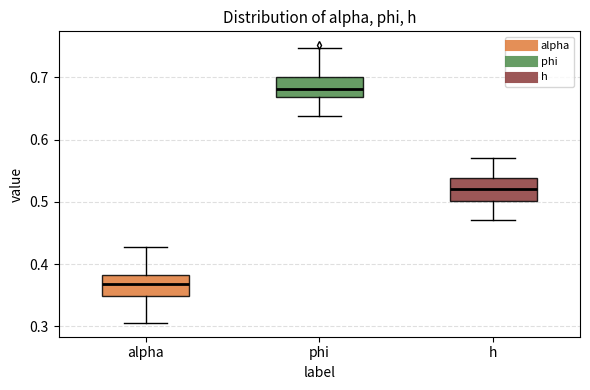

Reading left to right, read every box against the y-axis: the position of its median line, the range the box covers, and the ends of its whiskers. The values are not printed on the chart, so give them approximately, as read against the axis.

alpha: median 0.37, box 0.35 to 0.38, whiskers 0.31 to 0.43
phi: median 0.68, box 0.67 to 0.70, whiskers 0.64 to 0.75
h: median 0.52, box 0.50 to 0.54, whiskers 0.47 to 0.57